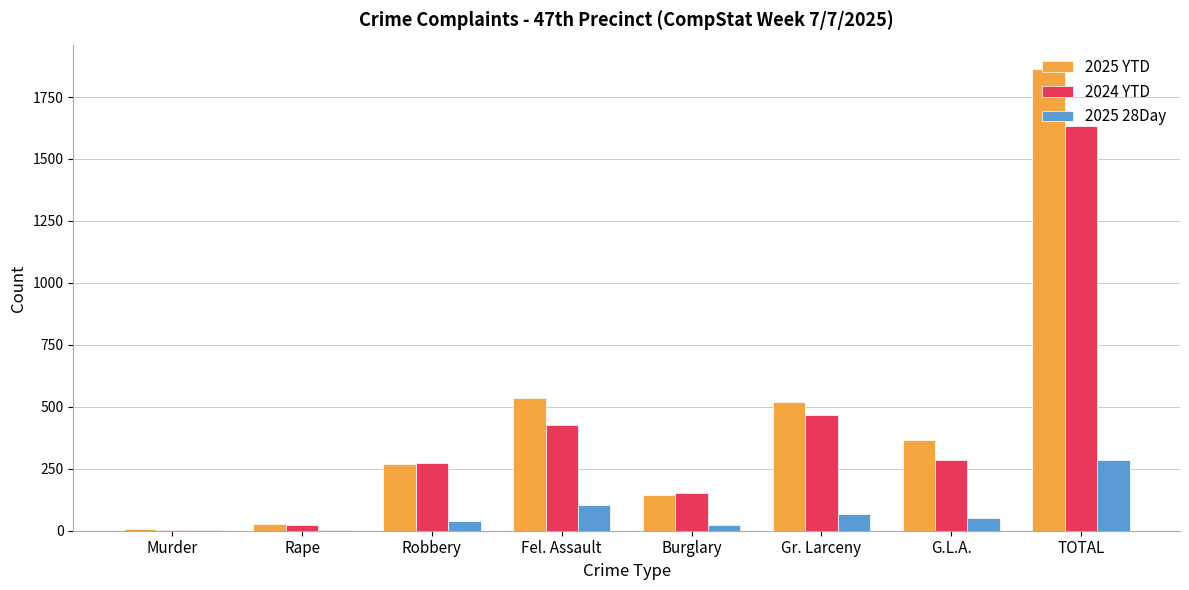

True or false: 2024 YTD has a value of 220 at Gr. Larceny.

False